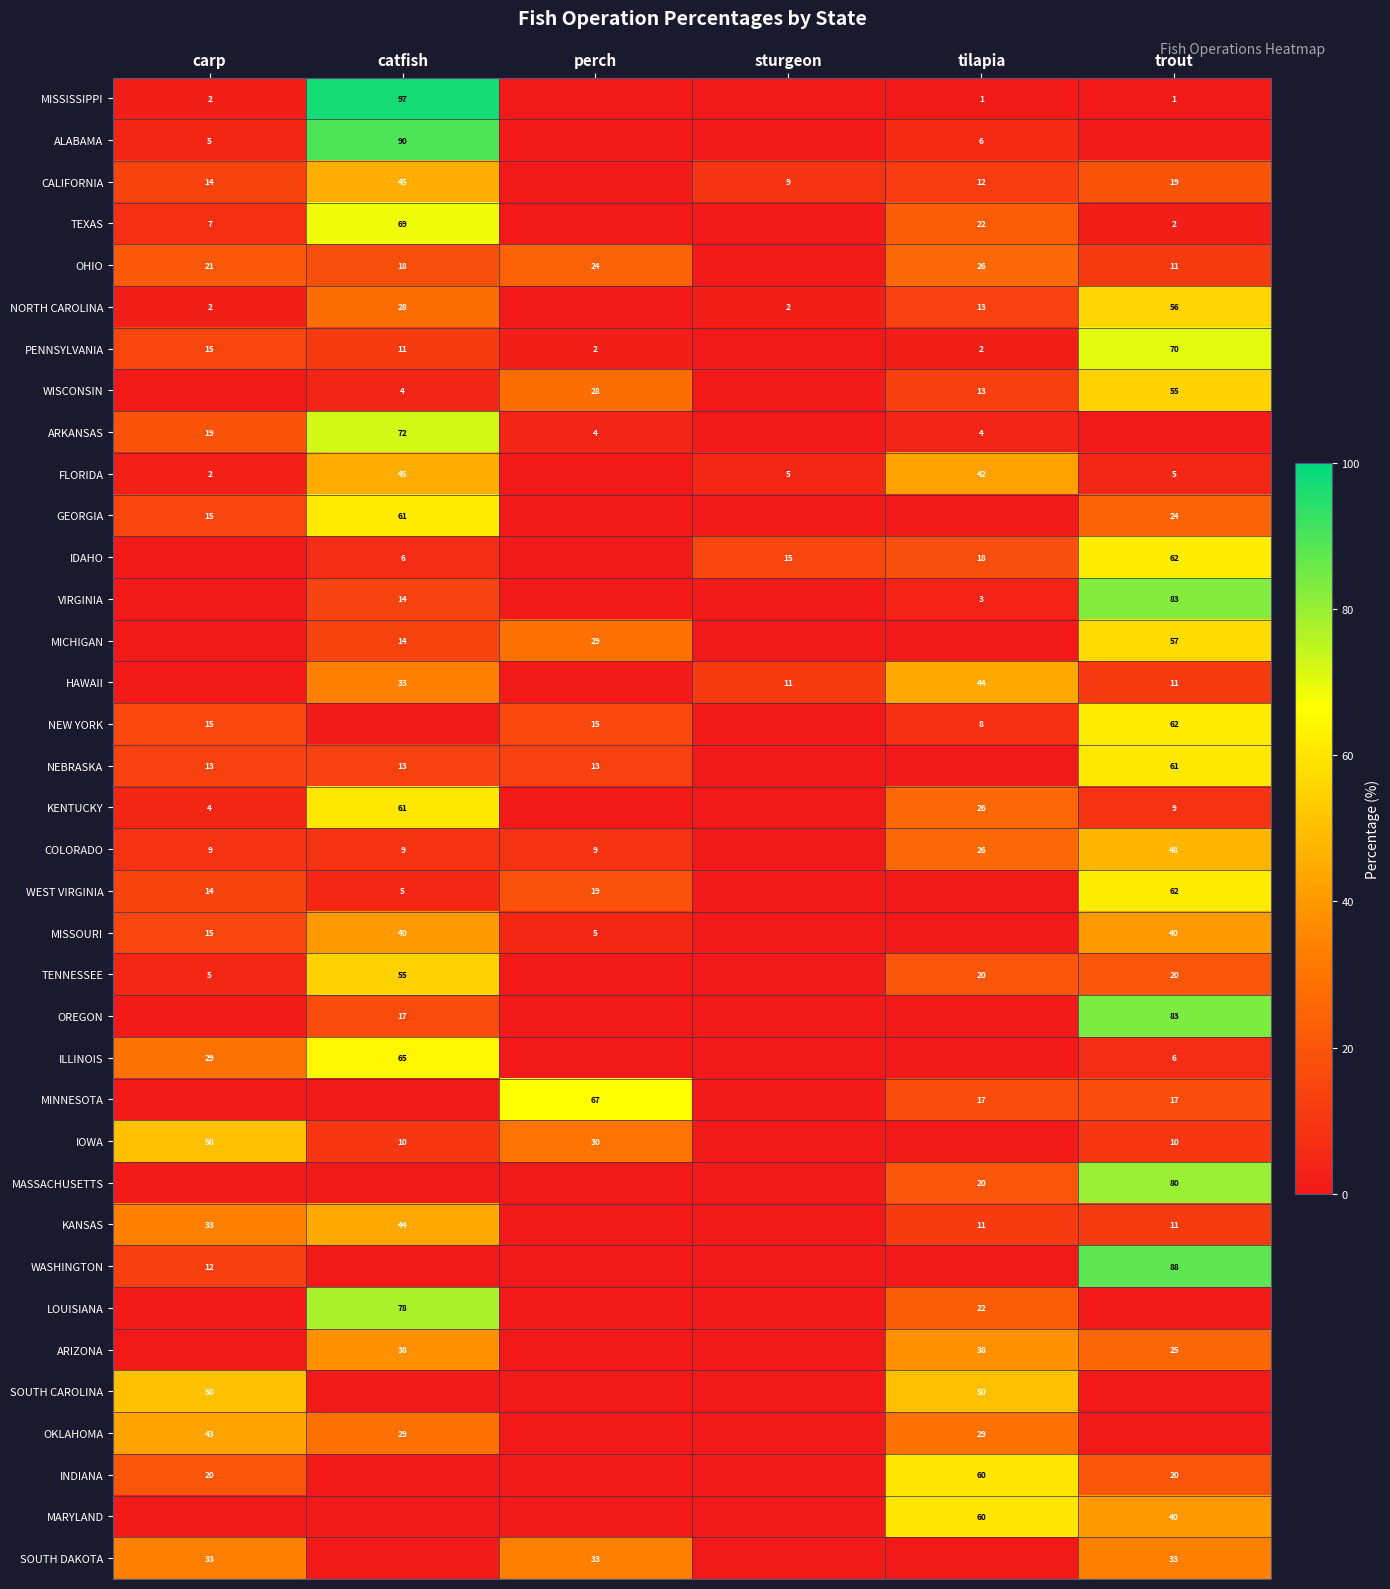

What is the sum of the TENNESSEE values at tilapia and carp?

25